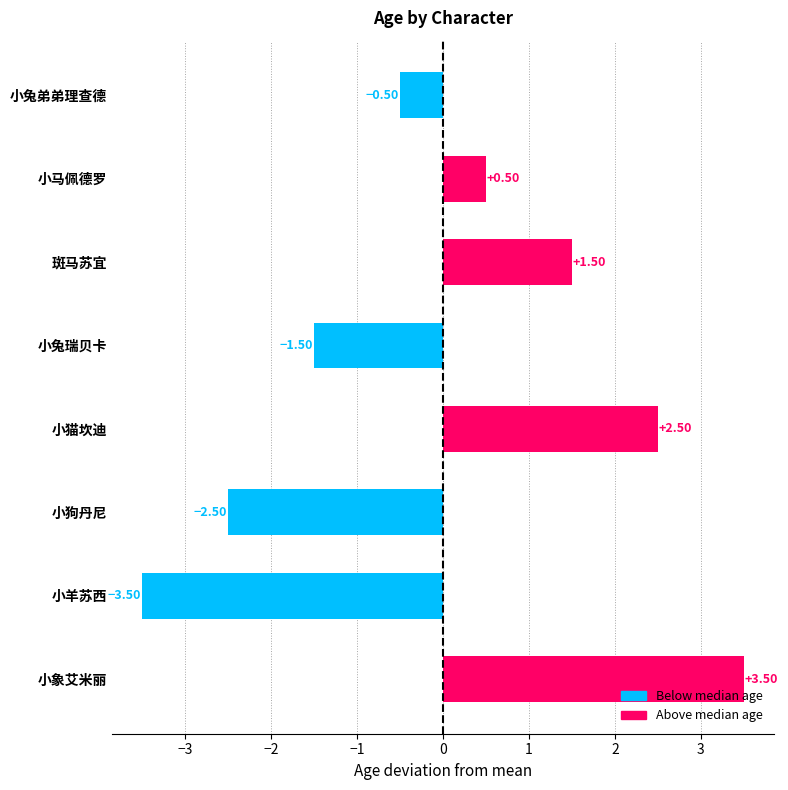

What is the sum of the values at 小兔弟弟理查德 and 小猫坎迪?

2.0